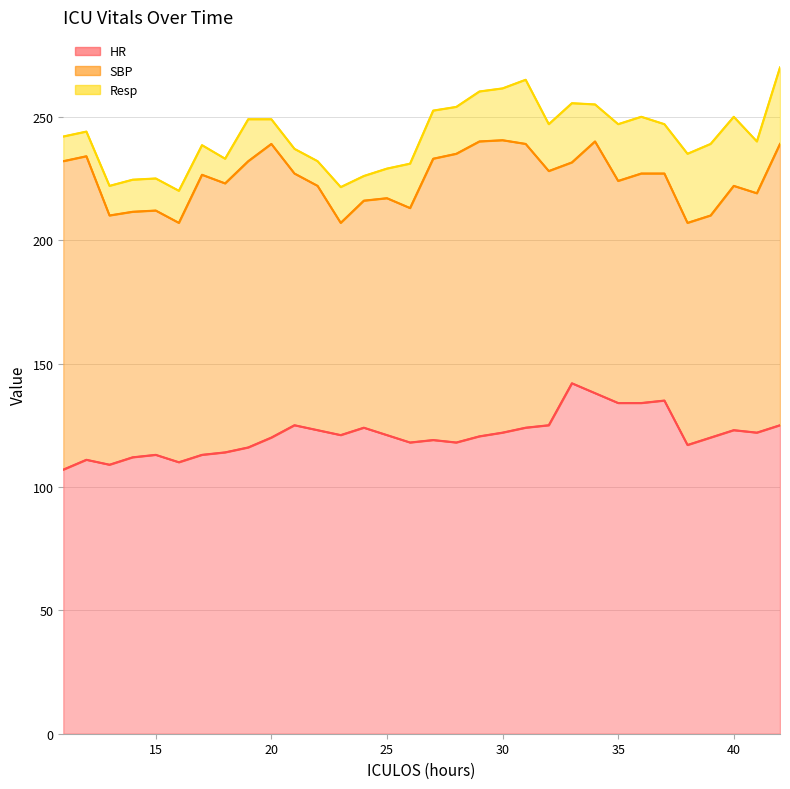

Rank the series by their average value, from lowest to highest.

Resp, SBP, HR